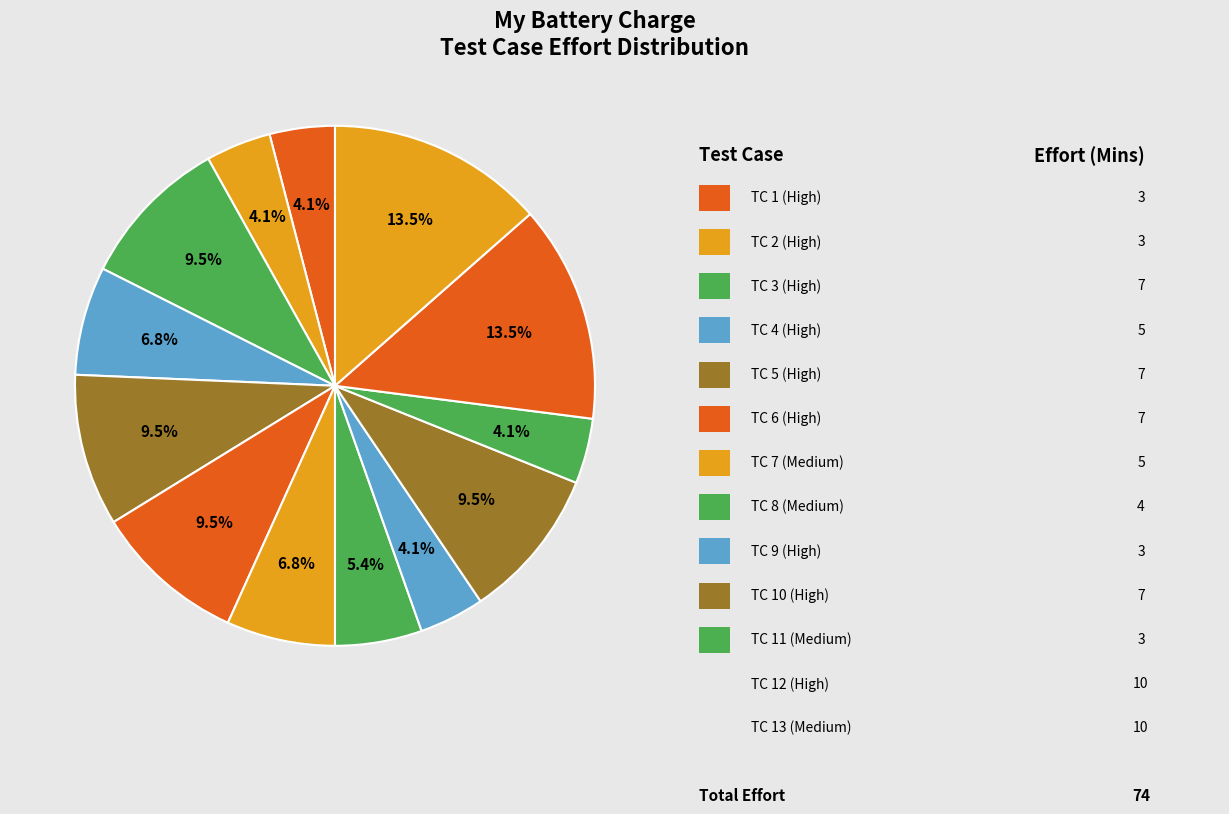

How many slices are in this pie chart?

13